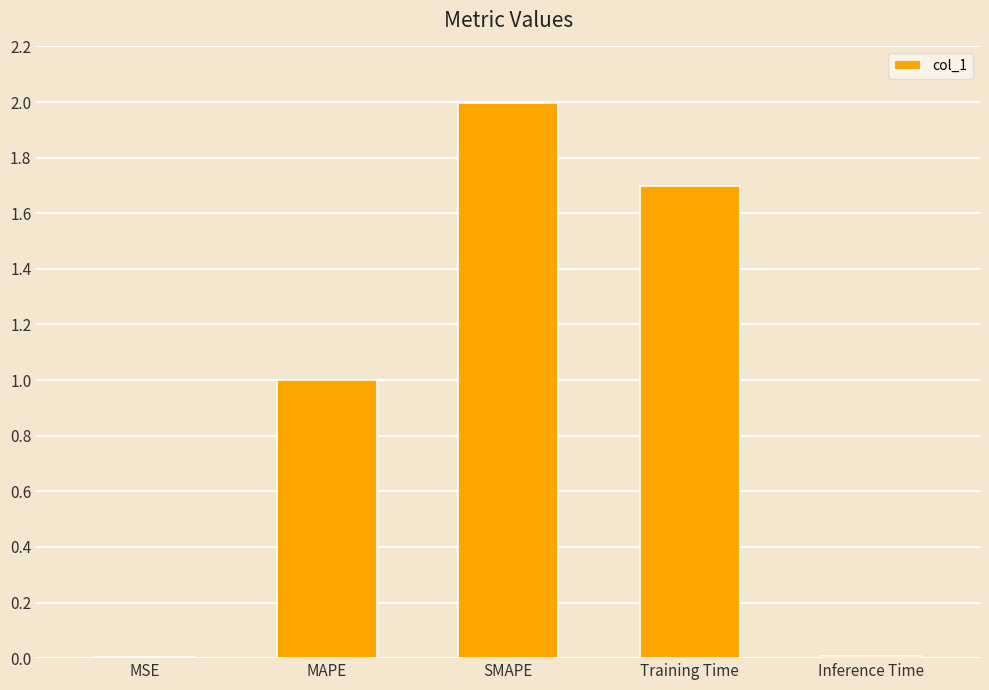

What is the difference between the values at SMAPE and Training Time?

0.3